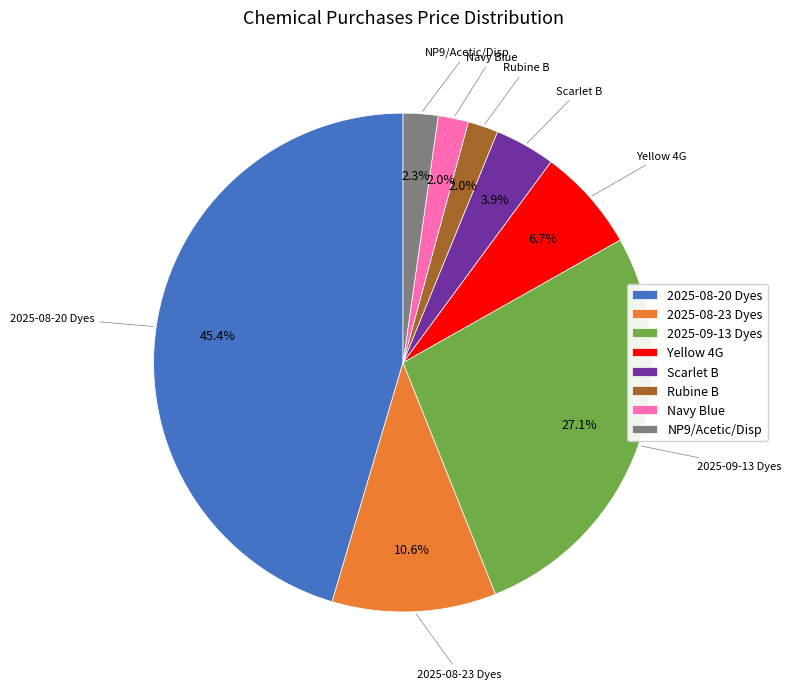

Which has a higher value, NP9/Acetic/Disp or 2025-09-13 Dyes?

2025-09-13 Dyes